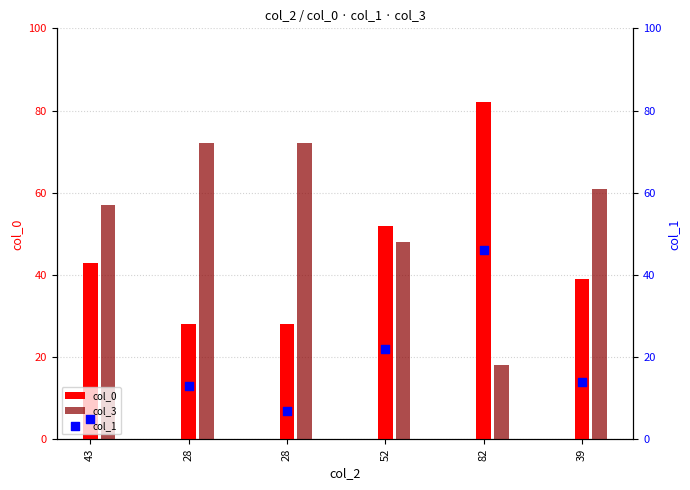

Which series contains the highest Y value?

col_0